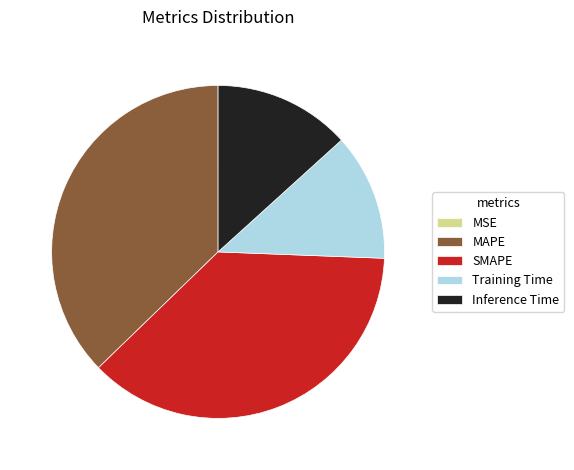

Does MAPE account for over 50% of the chart?

No